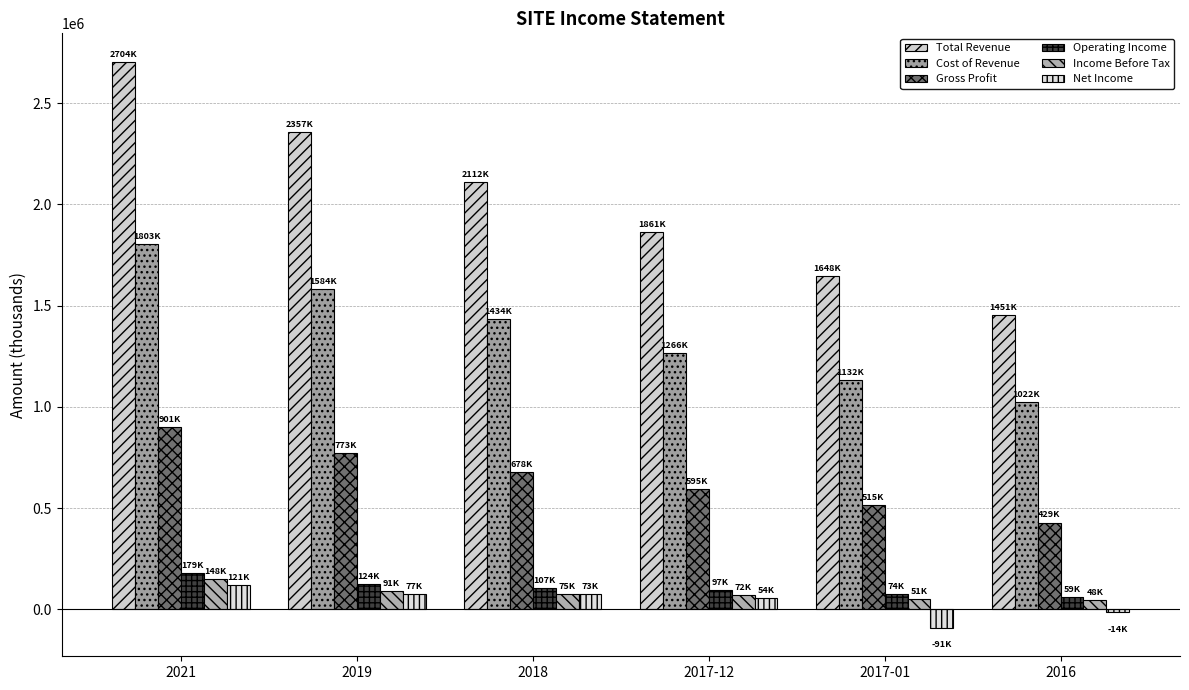

What is the label of the 6th bar from the right?

2021